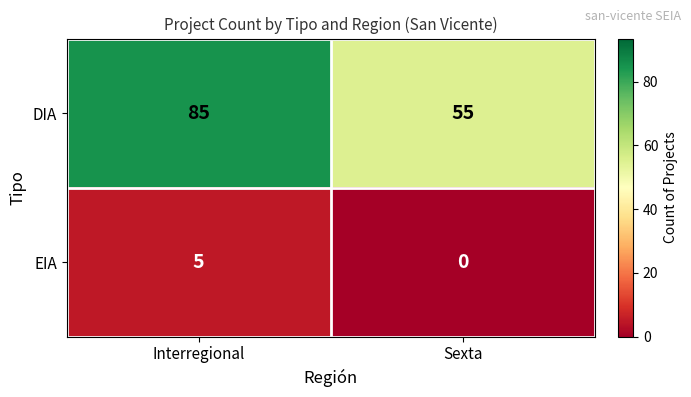

At which category does the chart reach its peak across all series?

Interregional